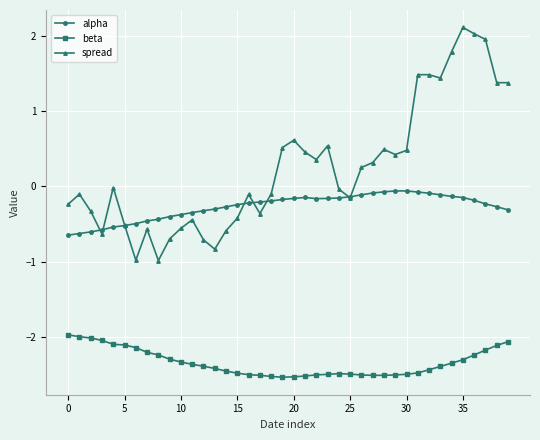

What is the maximum value shown in the chart?

2.1